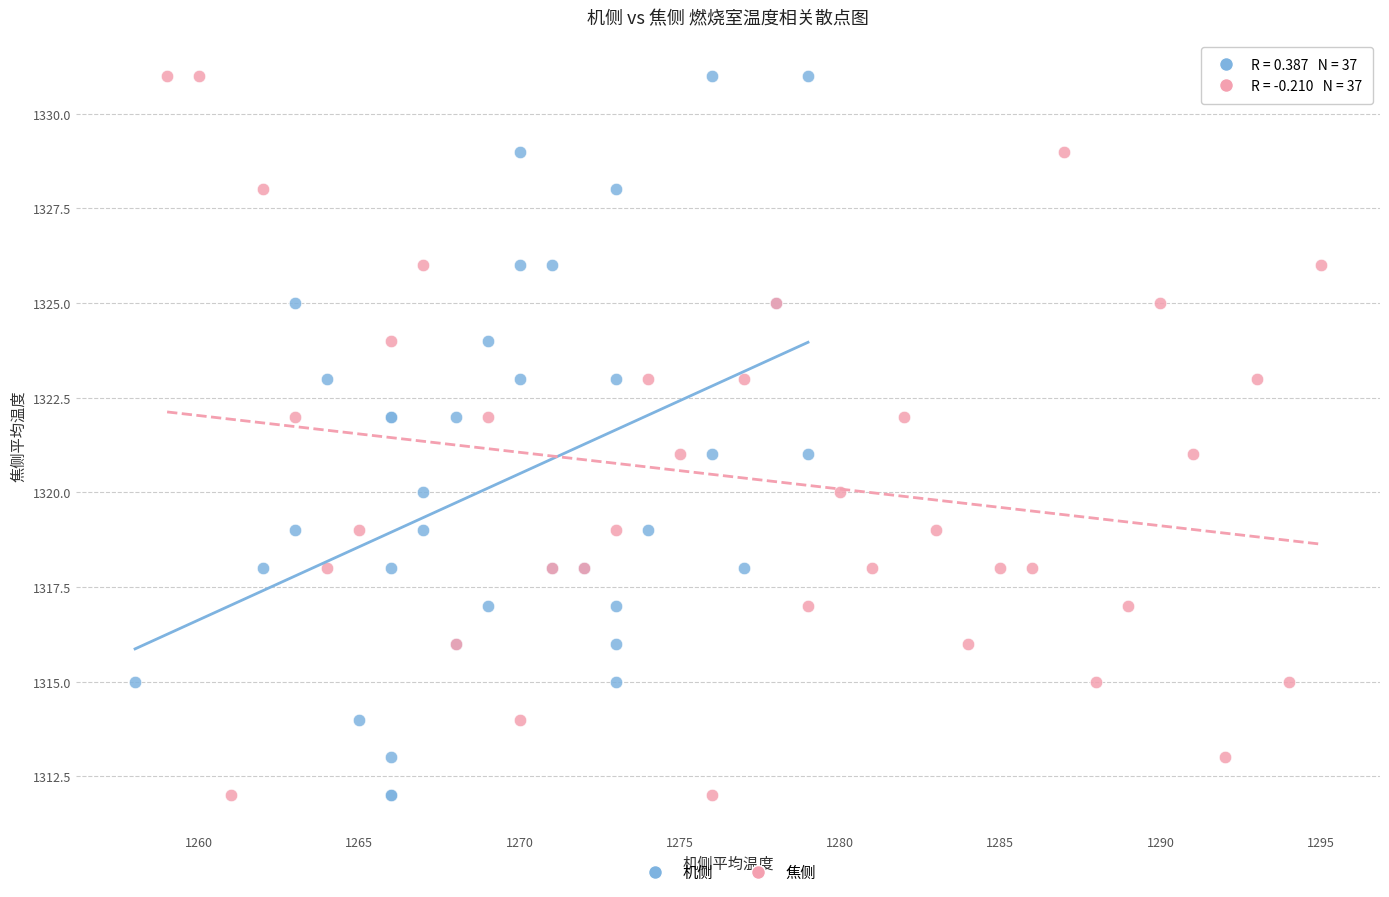

What are all the series names shown in the legend?

机侧, 焦侧